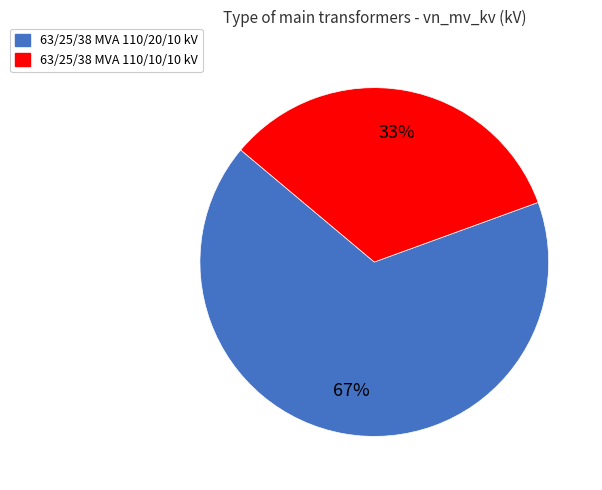

What is the smallest slice in the pie chart?

63/25/38 MVA 110/10/10 kV